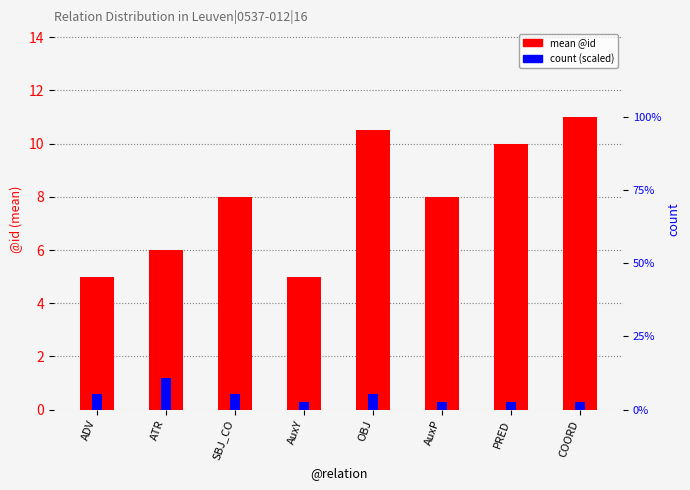

What is the highest value of the mean @id series?

11.0